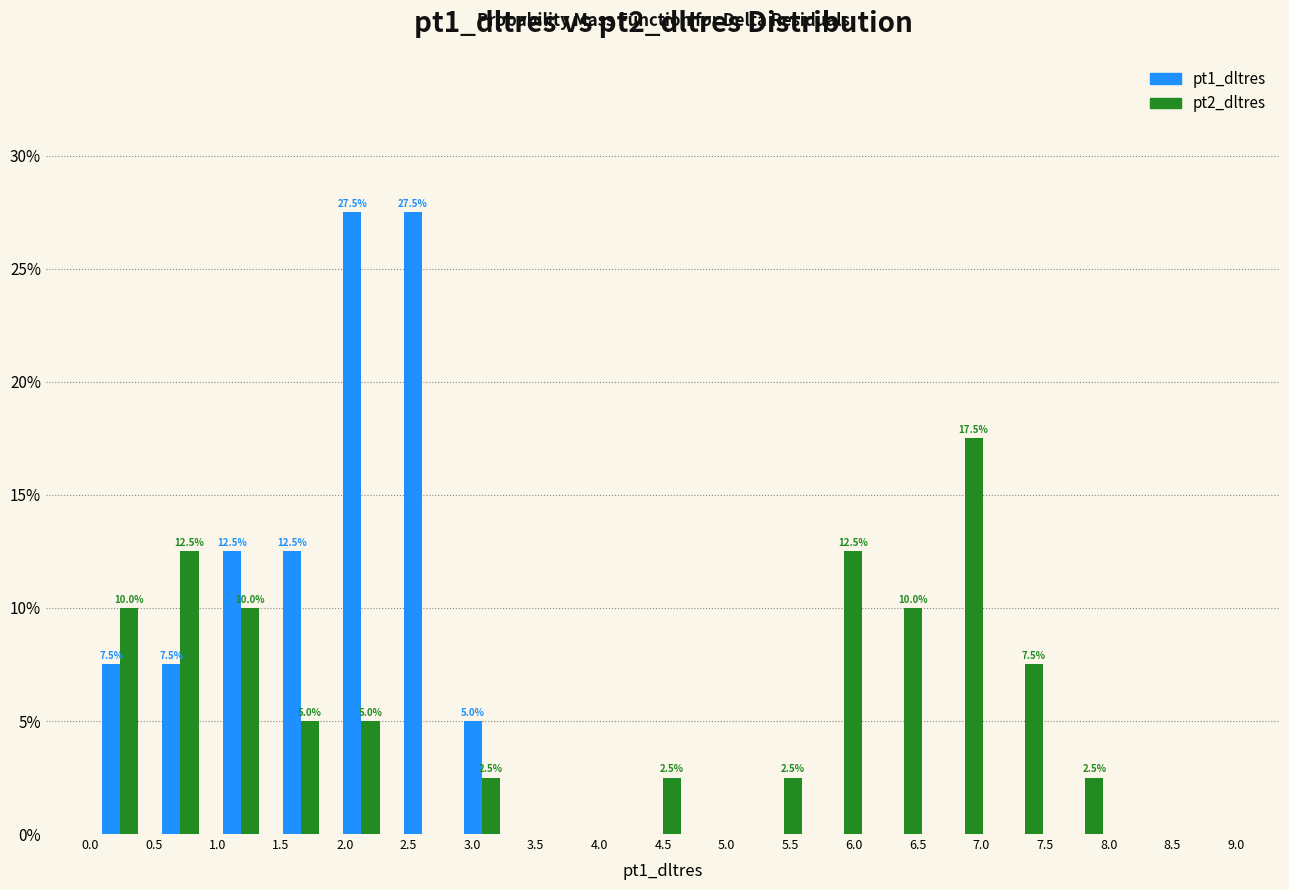

In the pt2_dltres series, which range on the x-axis has the tallest bar?

6.65 to 7.10